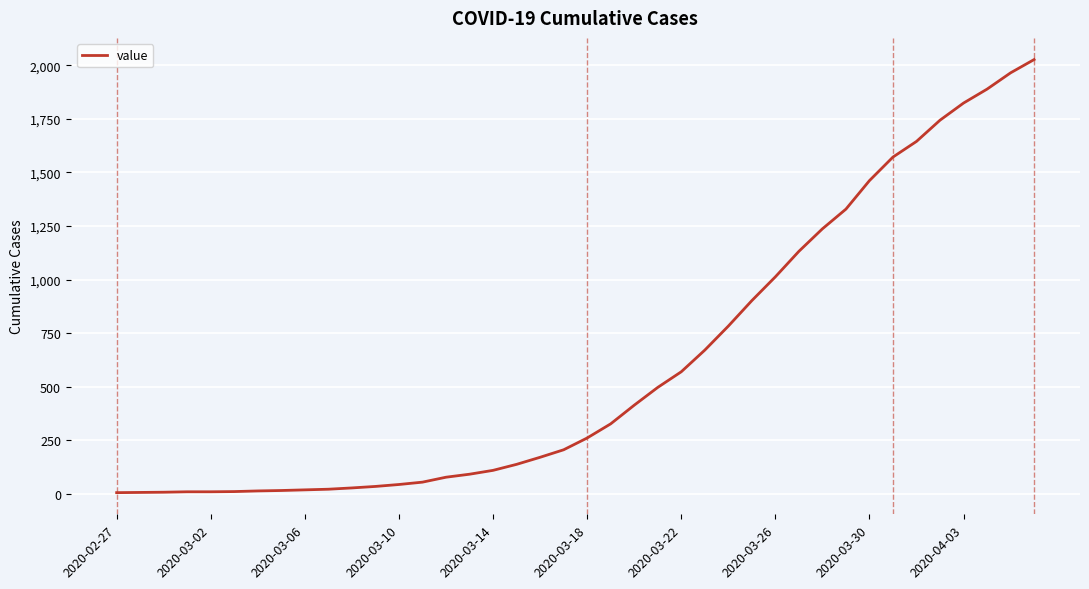

Does the chart have visible grid lines?

Yes